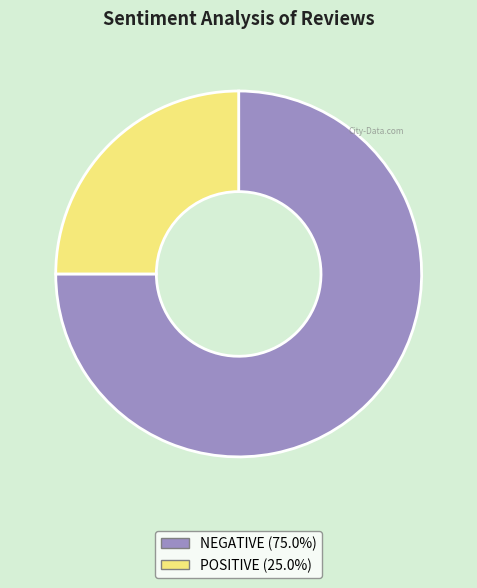

How many slices are in this pie chart?

2